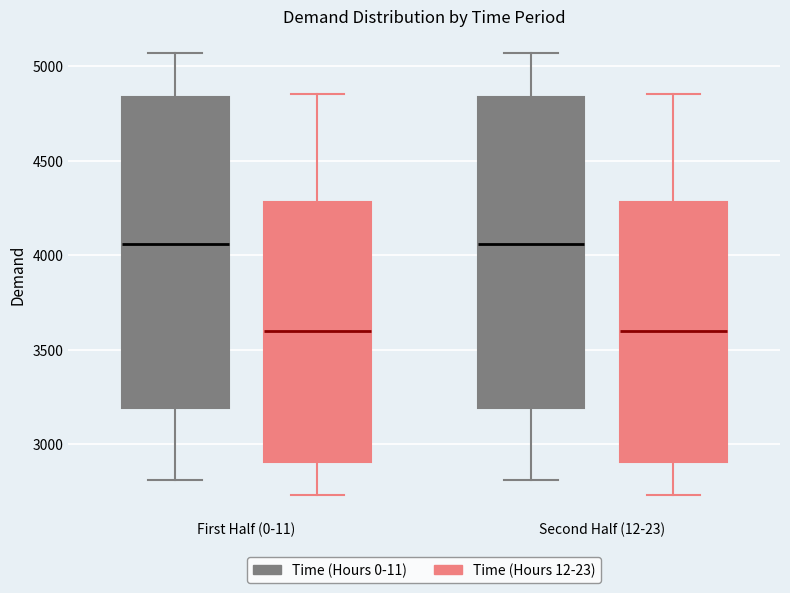

Reading left to right, read every box against the y-axis: the position of its median line, the range the box covers, and the ends of its whiskers. The values are not printed on the chart, so give them approximately, as read against the axis.

First Half (0-11) (Time (Hours 0-11)): median 4050, box 3200 to 4850, whiskers 2800 to 5050
First Half (0-11) (Time (Hours 12-23)): median 3600, box 2900 to 4300, whiskers 2750 to 4850
Second Half (12-23) (Time (Hours 0-11)): median 4050, box 3200 to 4850, whiskers 2800 to 5050
Second Half (12-23) (Time (Hours 12-23)): median 3600, box 2900 to 4300, whiskers 2750 to 4850